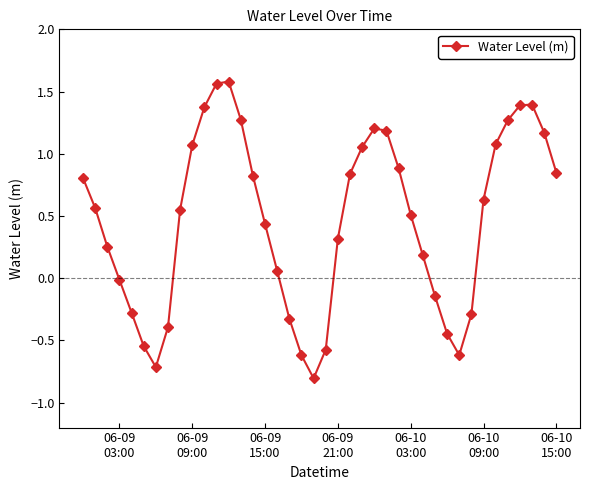

How many points are lower than both their immediate neighbors (excluding endpoints)?

3